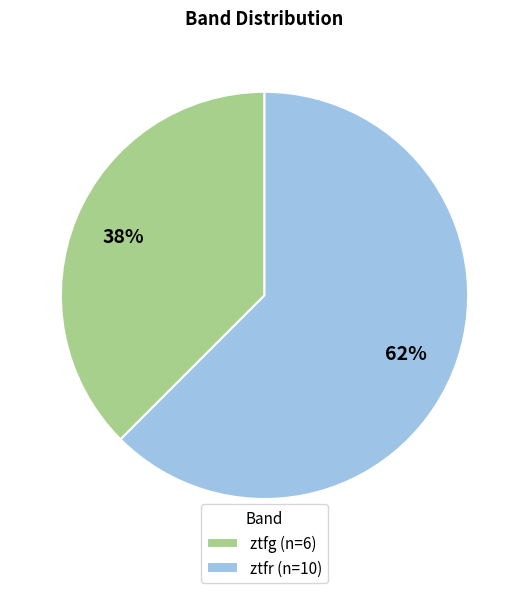

To the nearest percent, what is the average slice percentage?

50%